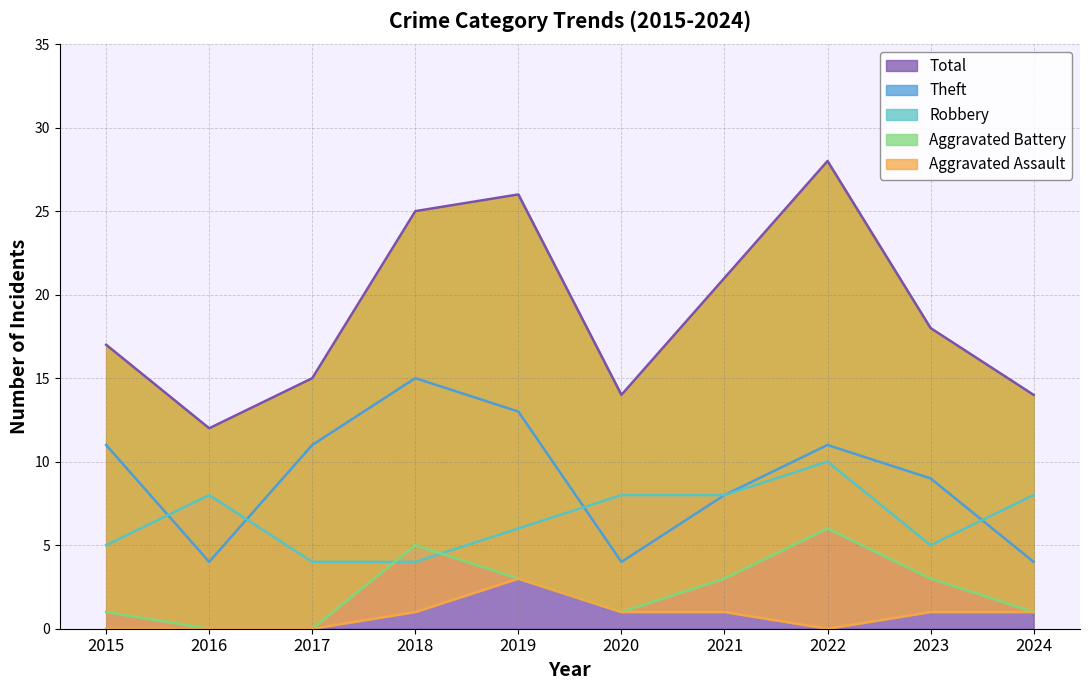

Reading right to left, transcribe all the data shown in this chart.

Robbery: 2024=8	2023=5	2022=10	2021=8	2020=8	2019=6	2018=4	2017=4	2016=8	2015=5
Theft: 2024=4	2023=9	2022=11	2021=8	2020=4	2019=13	2018=15	2017=11	2016=4	2015=11
Aggravated Battery: 2024=1	2023=3	2022=6	2021=3	2020=1	2019=3	2018=5	2017=0	2016=0	2015=1
Aggravated Assault: 2024=1	2023=1	2022=0	2021=1	2020=1	2019=3	2018=1	2017=0	2016=0	2015=0
Total: 2024=14	2023=18	2022=28	2021=21	2020=14	2019=26	2018=25	2017=15	2016=12	2015=17